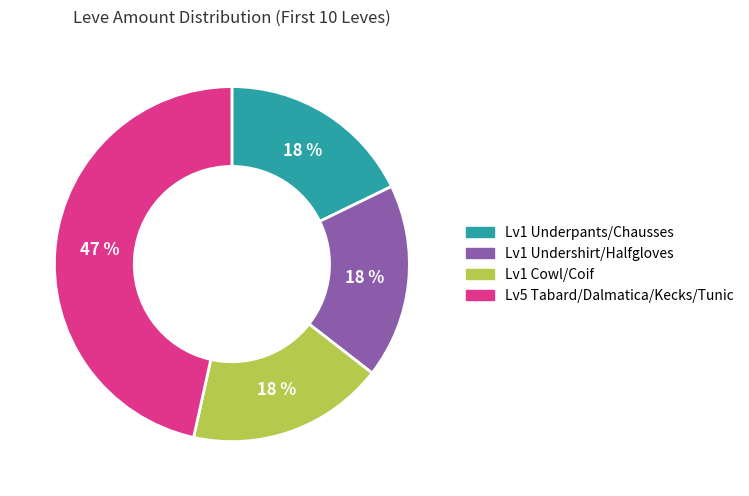

How many slices are in this pie chart?

4